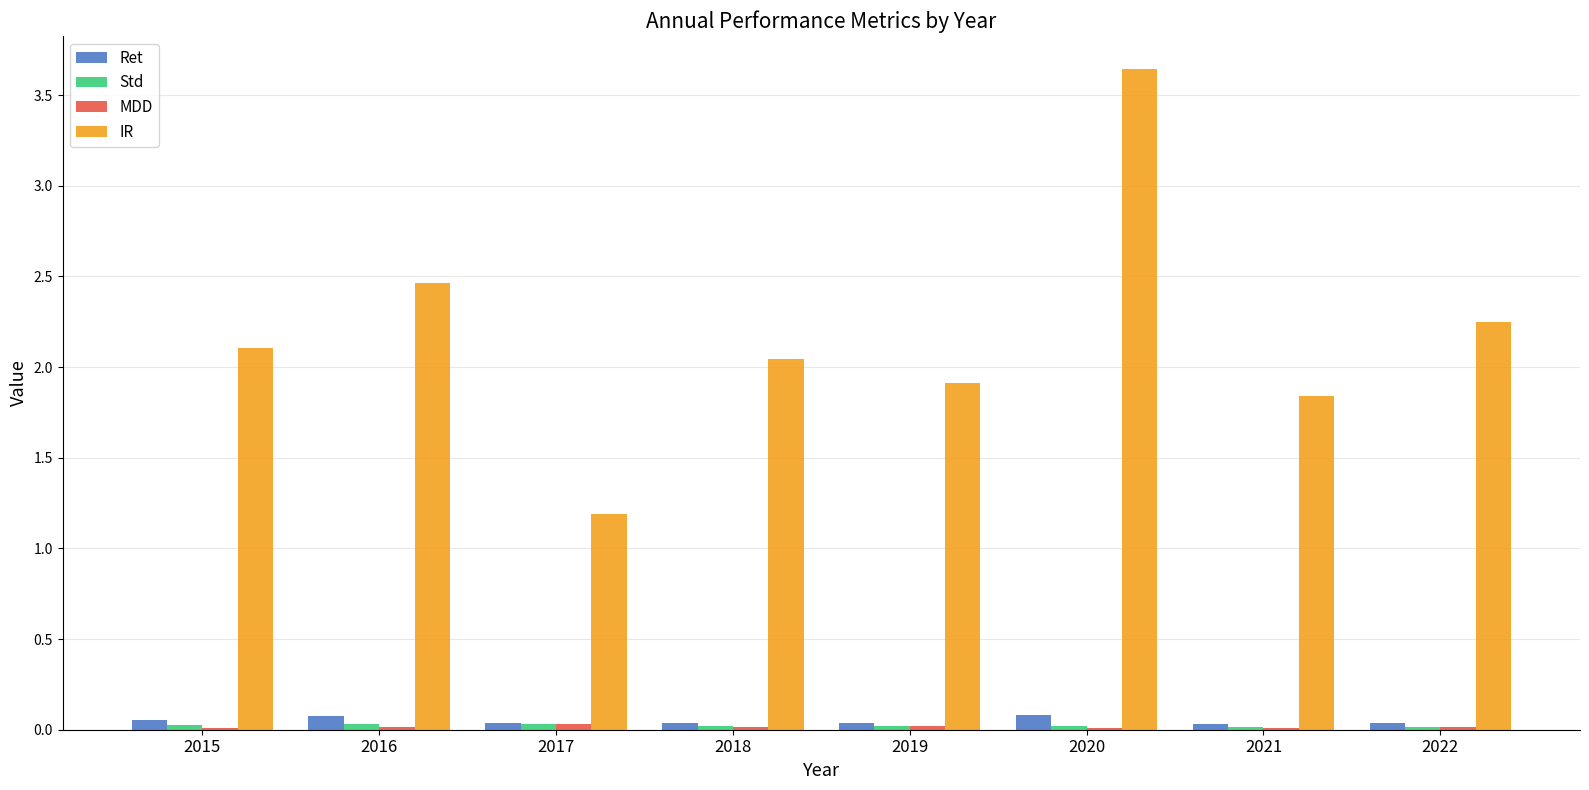

Which series has the largest total across all categories?

IR